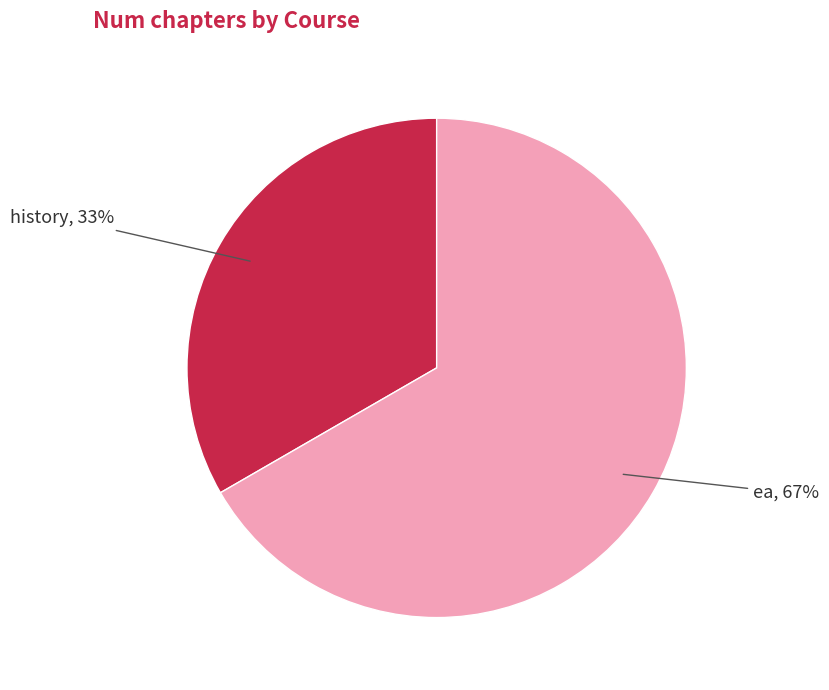

To the nearest percent, what is the average slice percentage?

50%